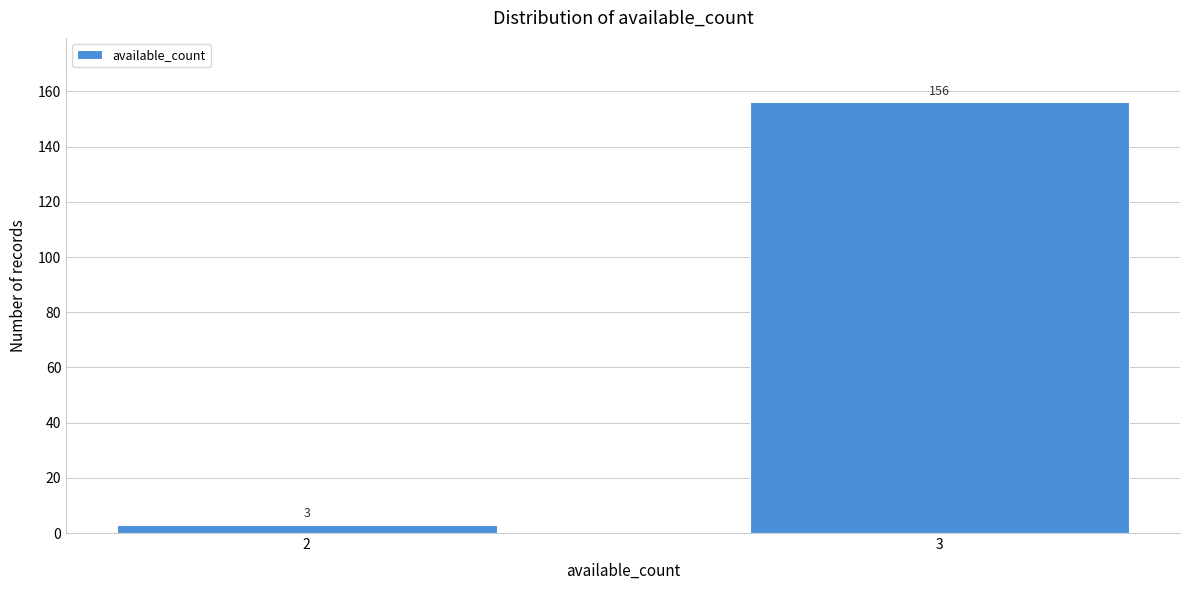

Reading right to left, what are all the values shown in this chart?

3=156	2=3